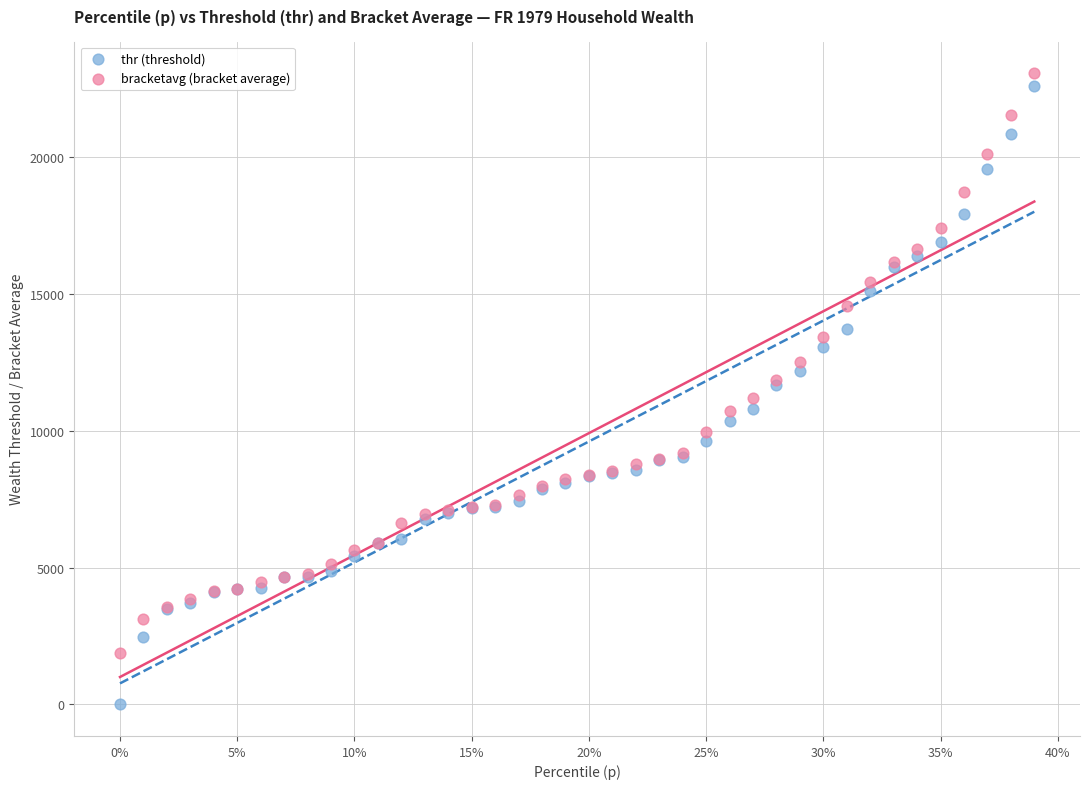

What is the X range (max minus min) for the scatter plot?

0.4